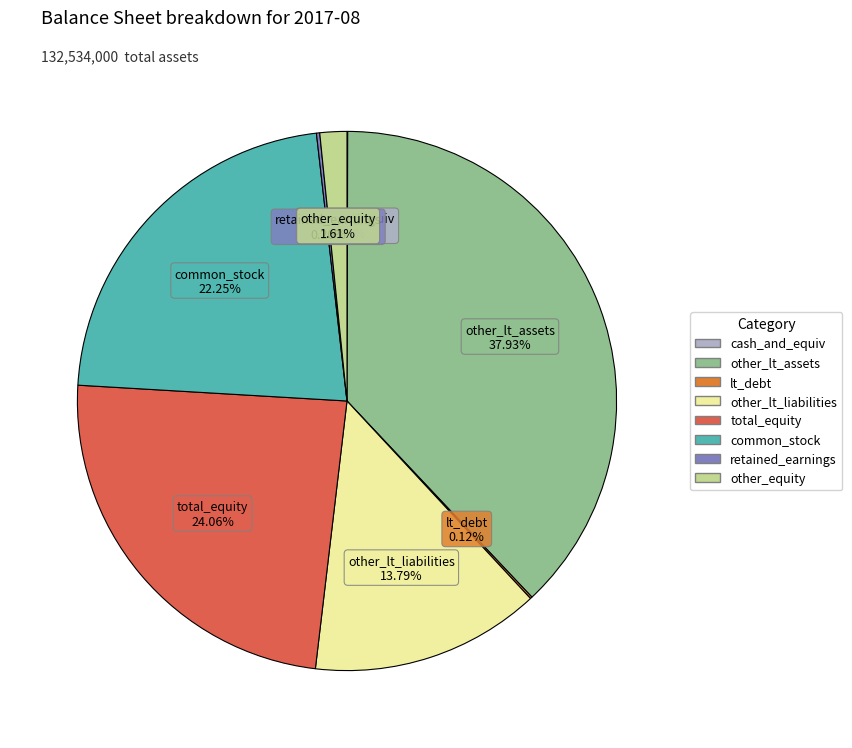

What percentage is the other_equity slice, to the nearest percent?

2%